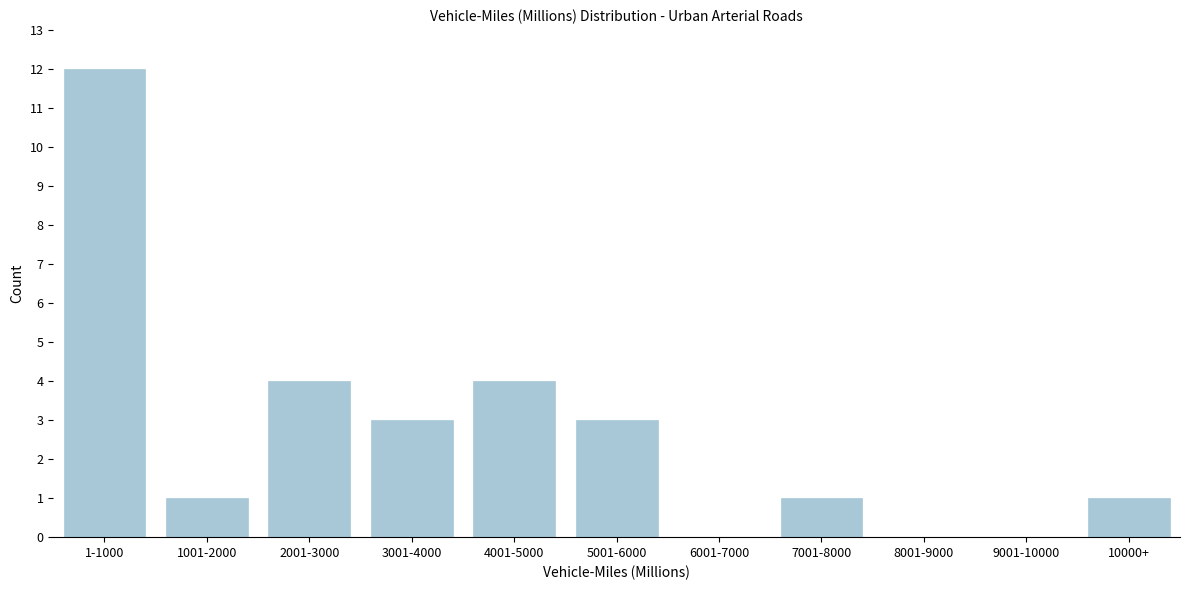

Reading left to right, list all the values displayed in this chart.

1-1000=12	1001-2000=1	2001-3000=4	3001-4000=3	4001-5000=4	5001-6000=3	6001-7000=0	7001-8000=1	8001-9000=0	9001-10000=0	10000+=1